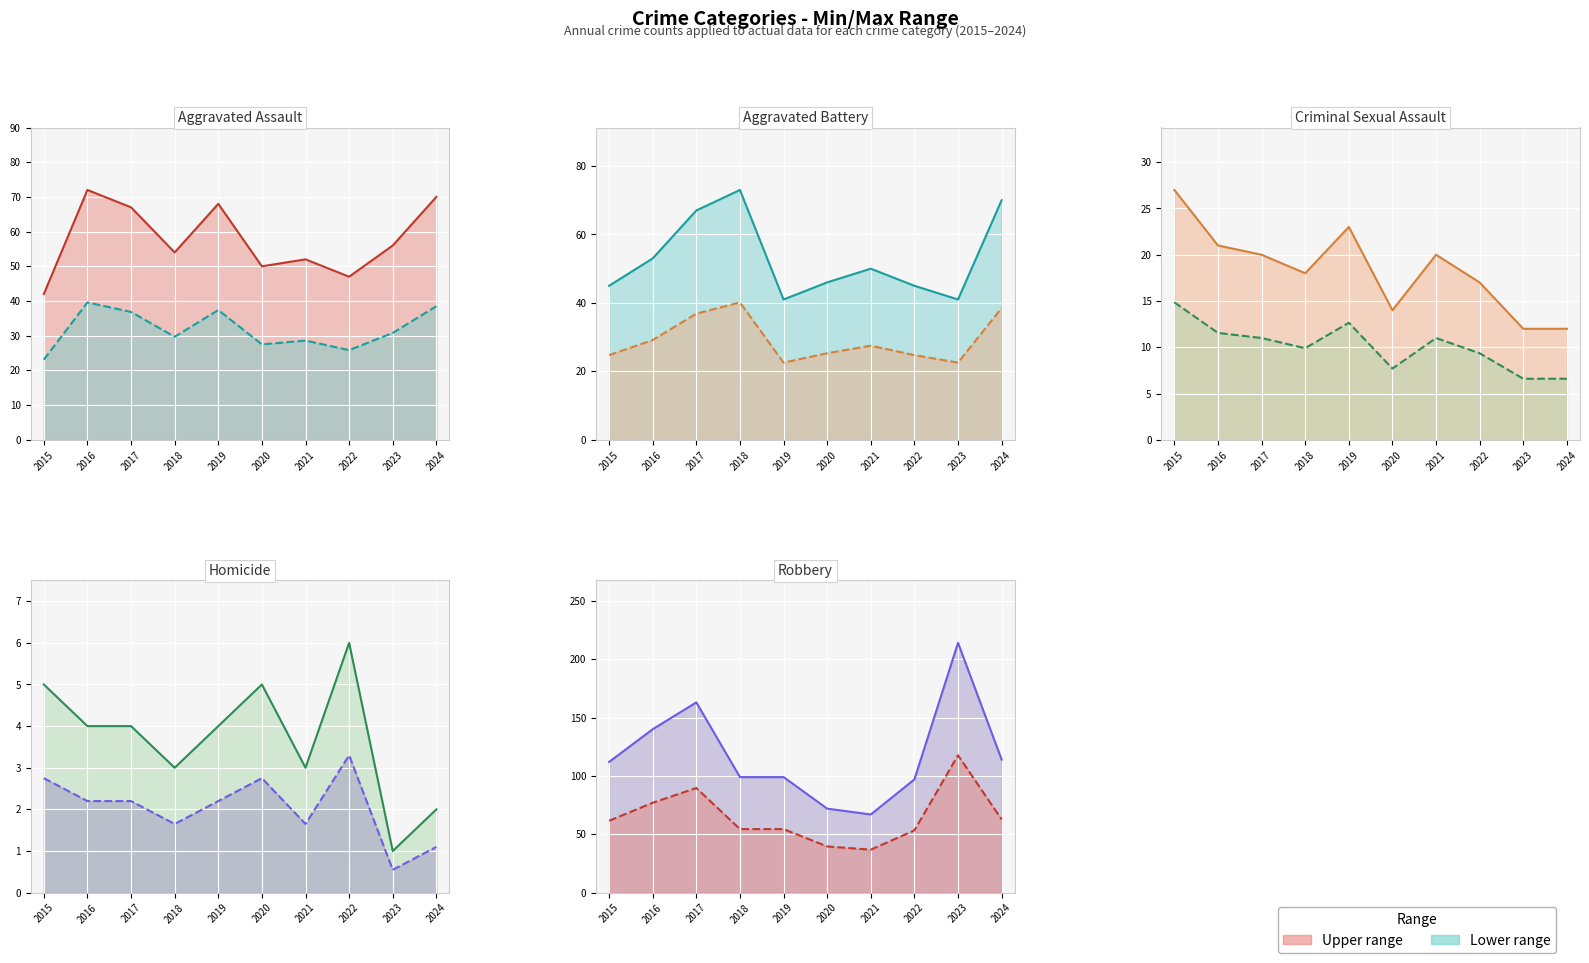

At which label does Aggravated Battery reach its peak?

2018